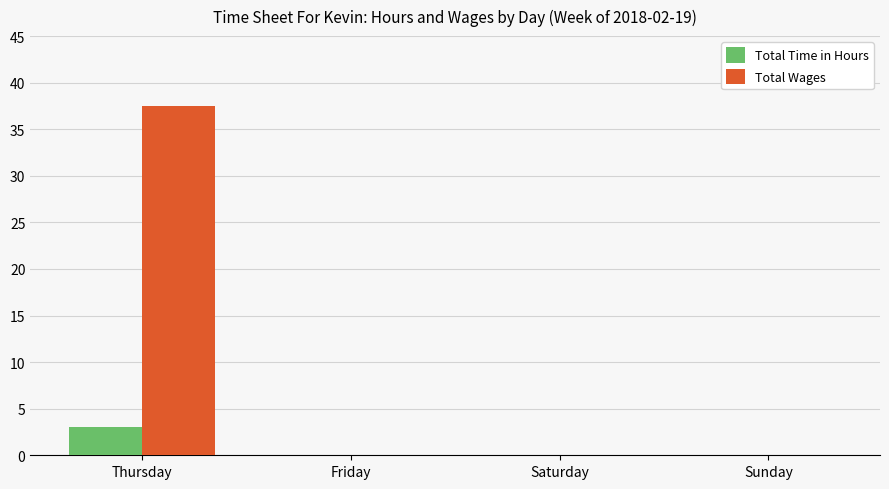

Which series has the widest spread of values?

Total Wages